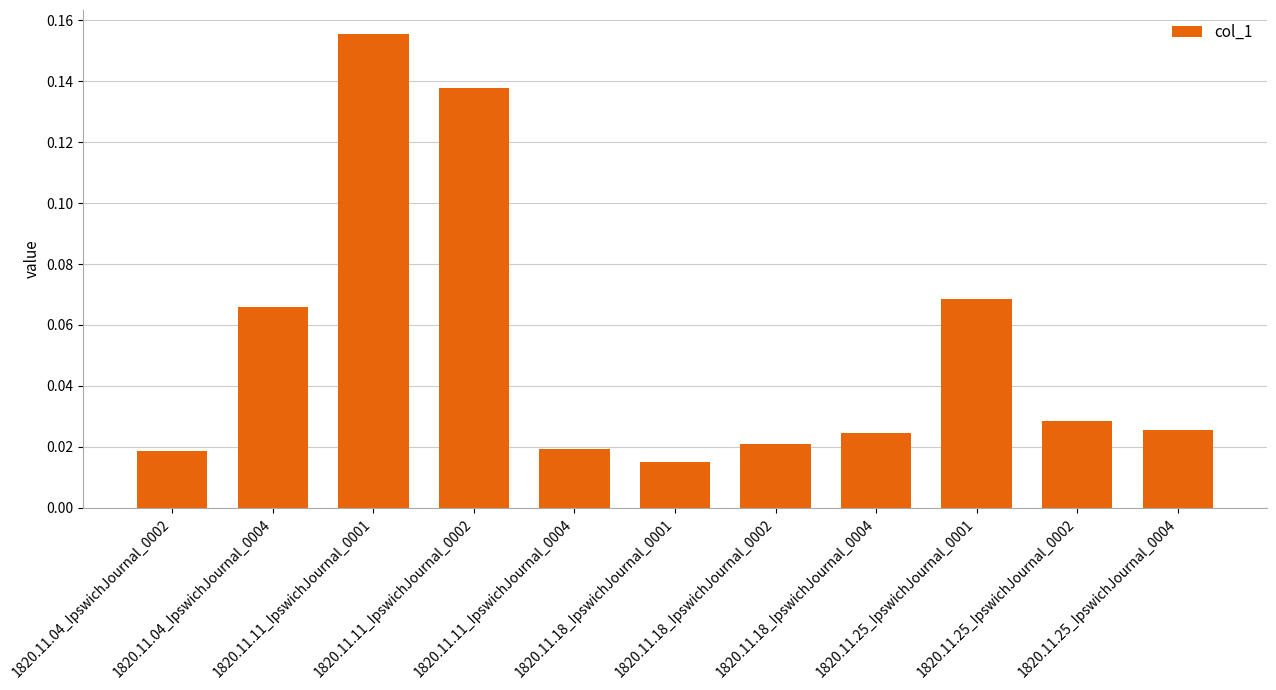

Which label corresponds to the largest value in the chart?

1820.11.11_IpswichJournal_0001